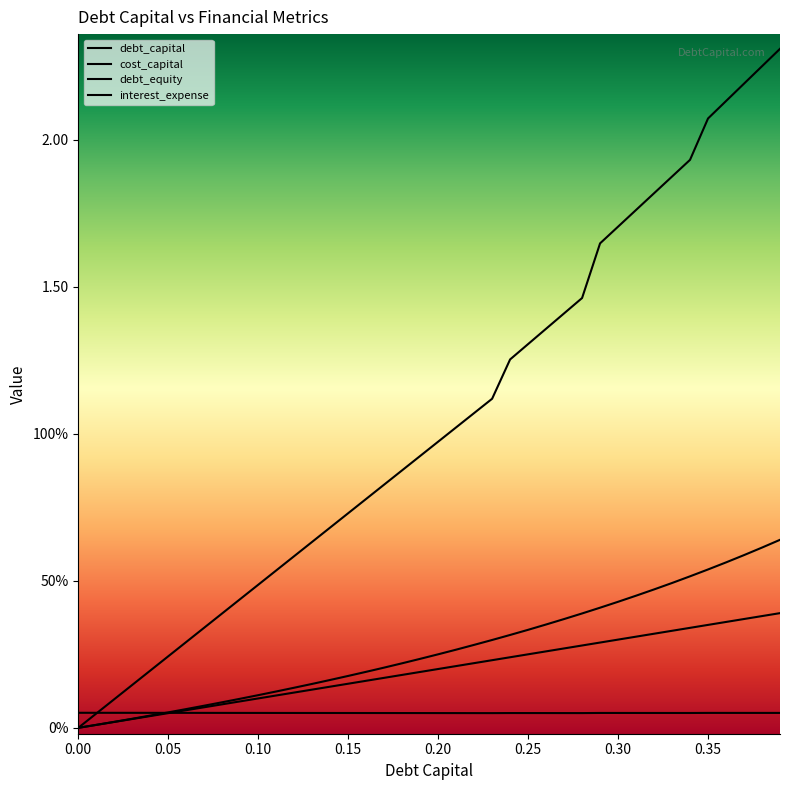

Reading left to right, list all the values displayed in this chart.

debt_capital: 0.0	0.0	0.0	0.0	0.0	0.1	0.1	0.1	0.1	0.1	0.1	0.1	0.1	0.1	0.1	0.1	0.2	0.2	0.2	0.2	0.2	0.2	0.2	0.2	0.2	0.2	0.3	0.3	0.3	0.3	0.3	0.3	0.3	0.3	0.3	0.3	0.4	0.4	0.4	0.4
cost_capital: 0.1	0.1	0.1	0.1	0.1	0.1	0.1	0.1	0.1	0.1	0.1	0.1	0.1	0.1	0.1	0.1	0.1	0.1	0.1	0.1	0.1	0.1	0.1	0.1	0.1	0.1	0.1	0.1	0.1	0.1	0.1	0.1	0.1	0.1	0.1	0.1	0.1	0.1	0.1	0.1
debt_equity: 0.0	0.0	0.0	0.0	0.0	0.1	0.1	0.1	0.1	0.1	0.1	0.1	0.1	0.1	0.2	0.2	0.2	0.2	0.2	0.2	0.2	0.3	0.3	0.3	0.3	0.3	0.4	0.4	0.4	0.4	0.4	0.4	0.5	0.5	0.5	0.5	0.6	0.6	0.6	0.6
interest_expense: 0.0	0.0	0.1	0.1	0.2	0.2	0.3	0.3	0.4	0.4	0.5	0.5	0.6	0.6	0.7	0.7	0.8	0.8	0.9	0.9	1.0	1.0	1.1	1.1	1.3	1.3	1.4	1.4	1.5	1.6	1.7	1.8	1.8	1.9	1.9	2.1	2.1	2.2	2.2	2.3